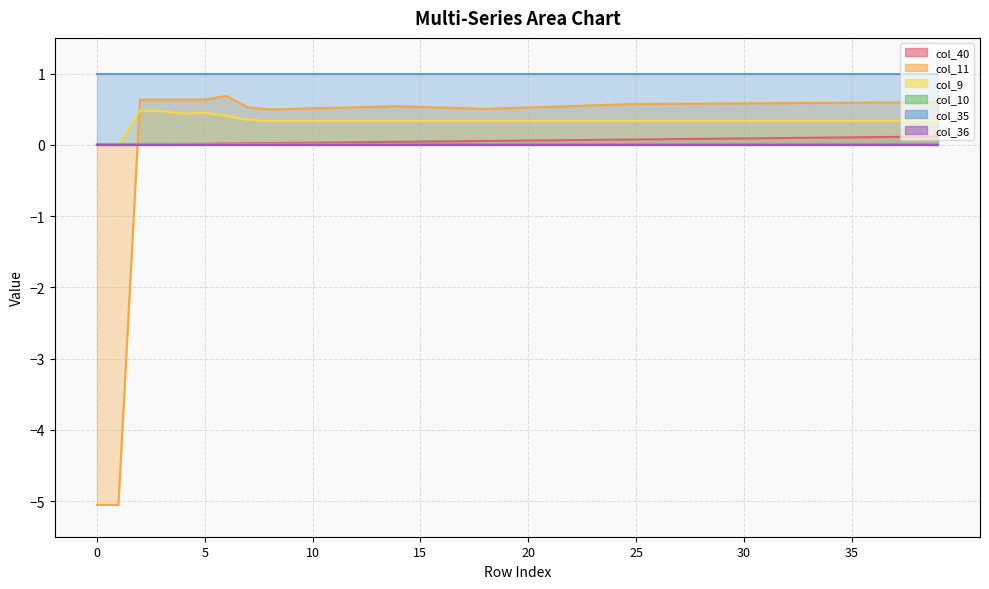

After their last crossing, which series has the higher values: col_11 or col_40?

col_11